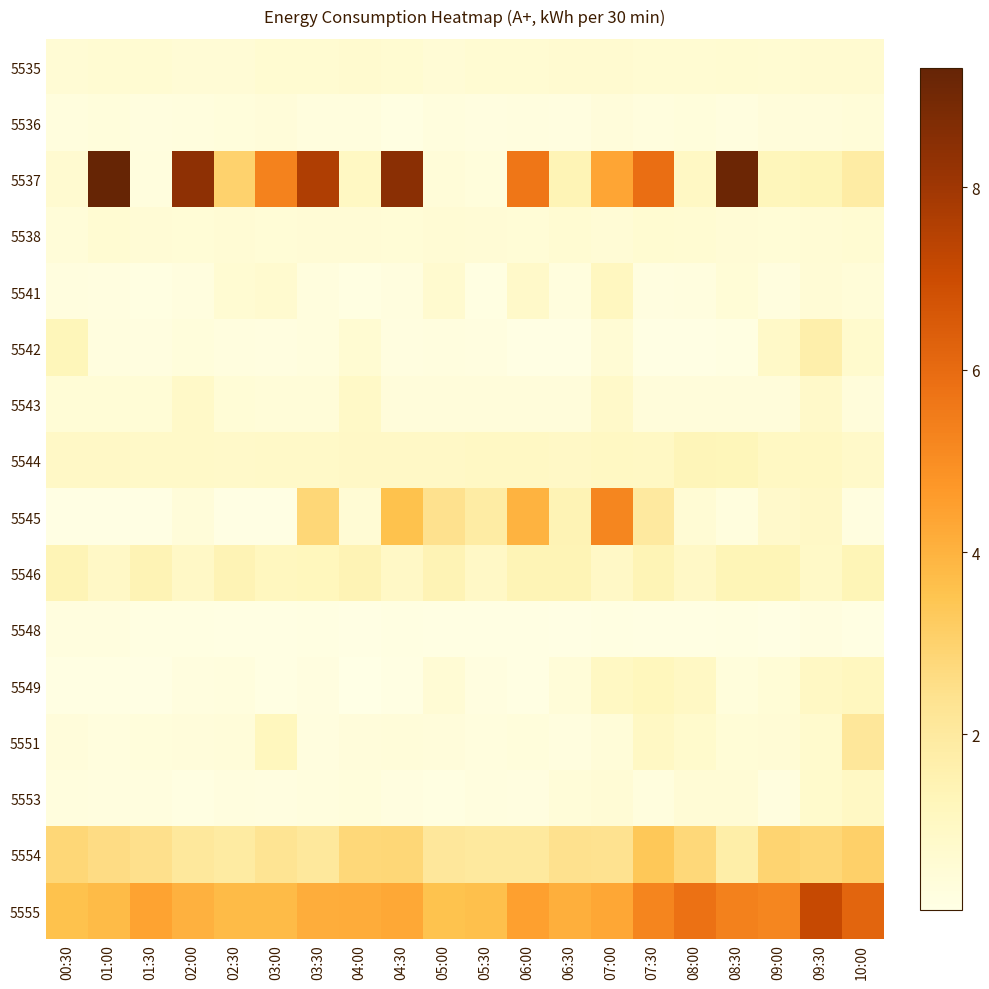

Which category has the lowest value across all series?

04:00